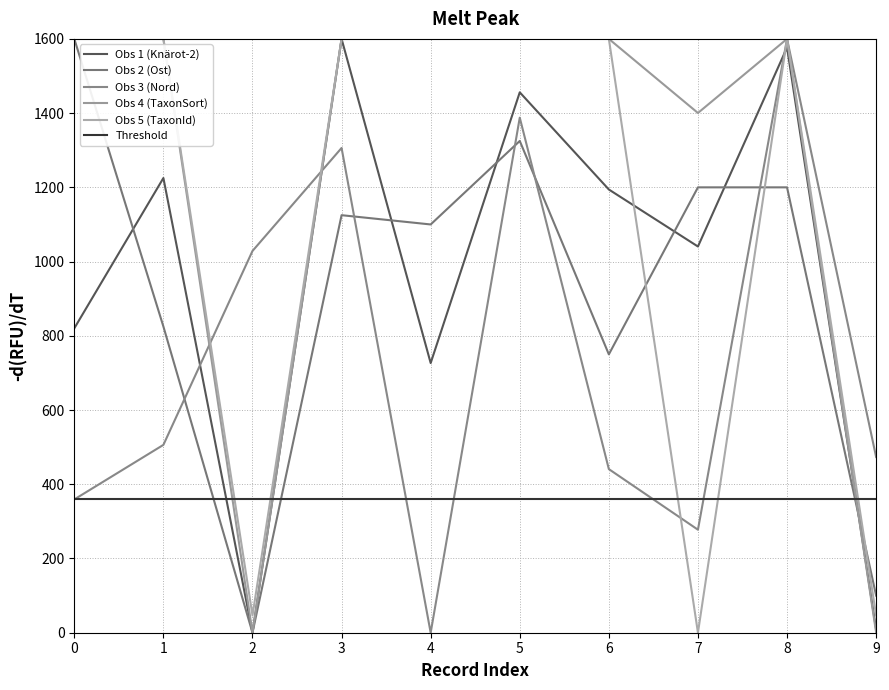

True or false: Obs 2 (Ost) has more than 1 interior local peaks.

True